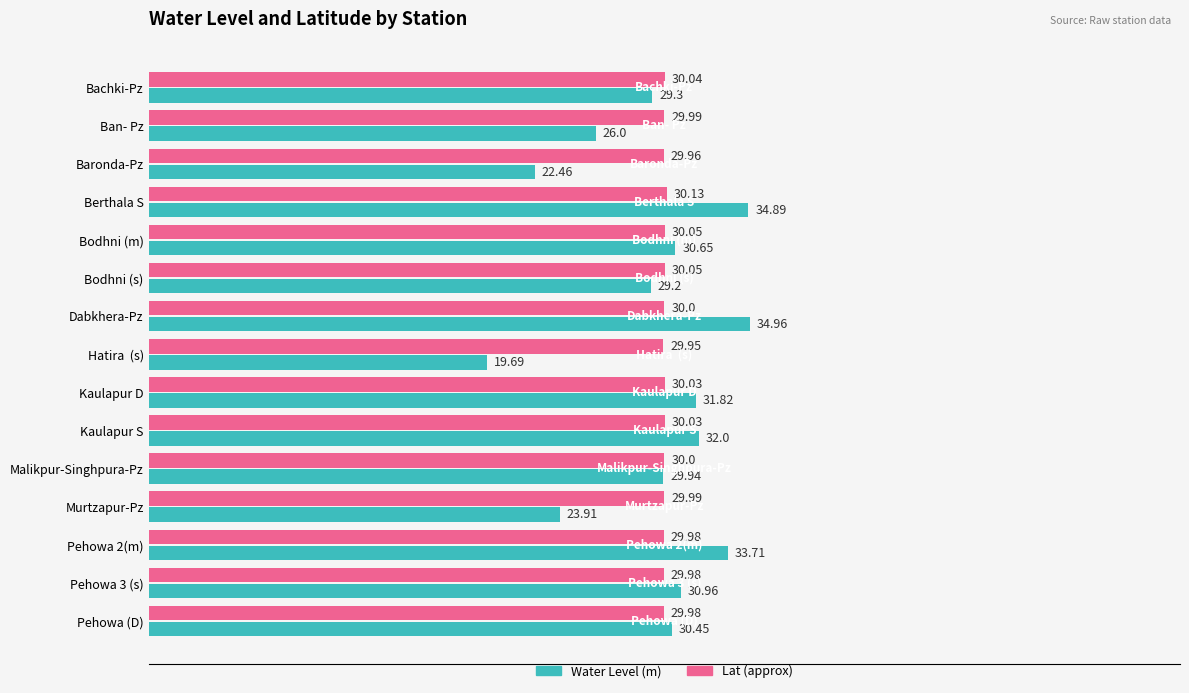

What is the average value of the Water Level (m) series?

29.3